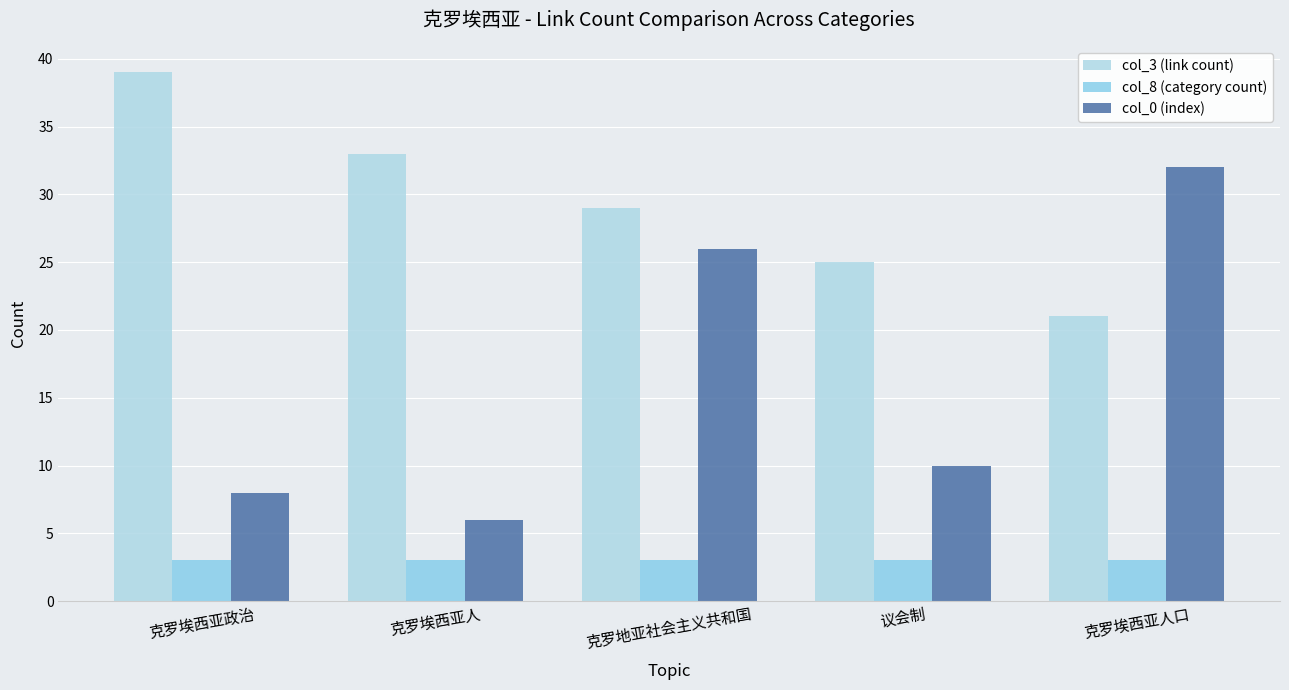

What is the label of the 4th bar from the left?

议会制